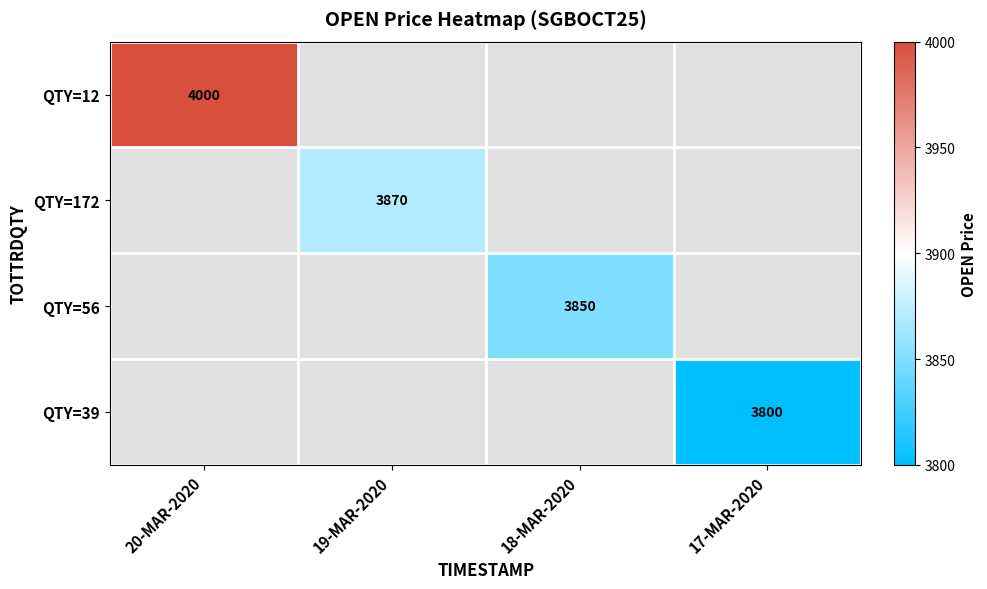

The value of QTY=172 at 19-MAR-2020 is 1035. True or false?

False